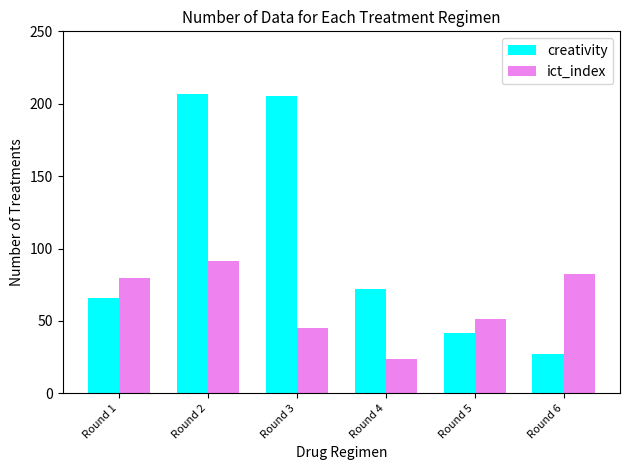

Where is ict_index nearest to the value 57?

Round 5